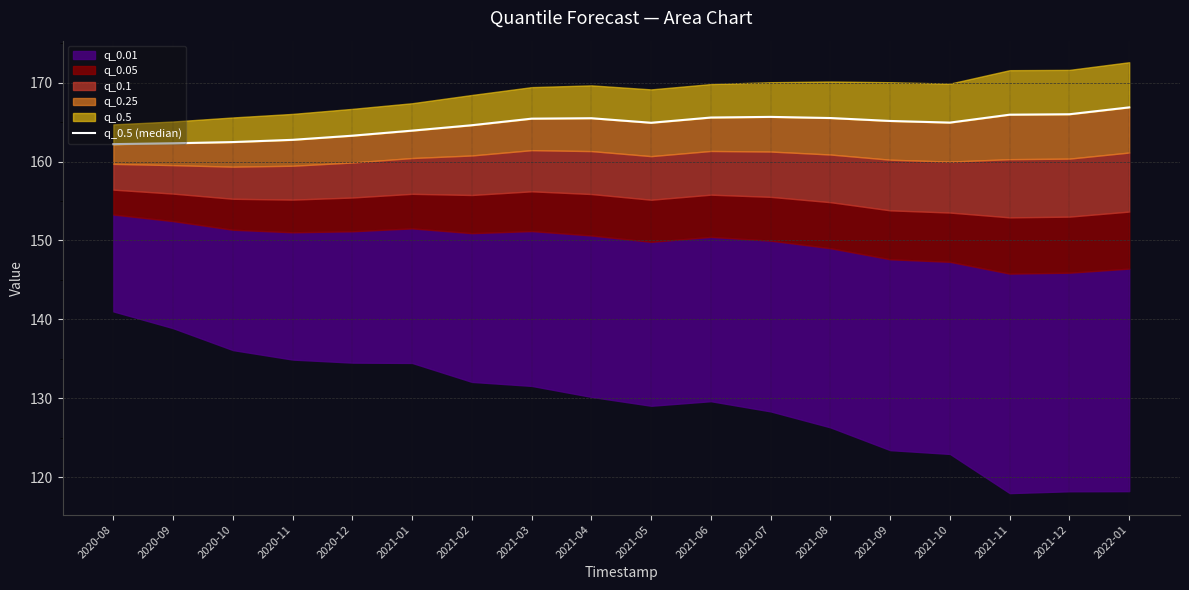

Reading left to right, transcribe all the data shown in this chart.

2020-08=162.2	2020-09=162.3	2020-10=162.5	2020-11=162.8	2020-12=163.3	2021-01=163.9	2021-02=164.6	2021-03=165.4	2021-04=165.5	2021-05=164.9	2021-06=165.6	2021-07=165.7	2021-08=165.5	2021-09=165.1	2021-10=164.9	2021-11=165.9	2021-12=166.0	2022-01=166.9